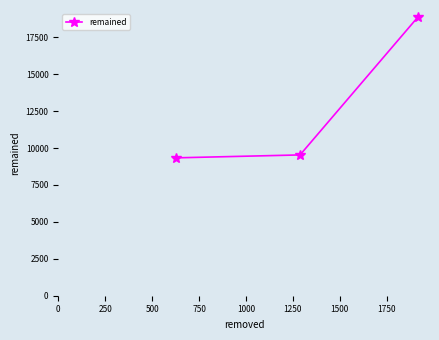

What is the maximum value shown in the chart?

18876